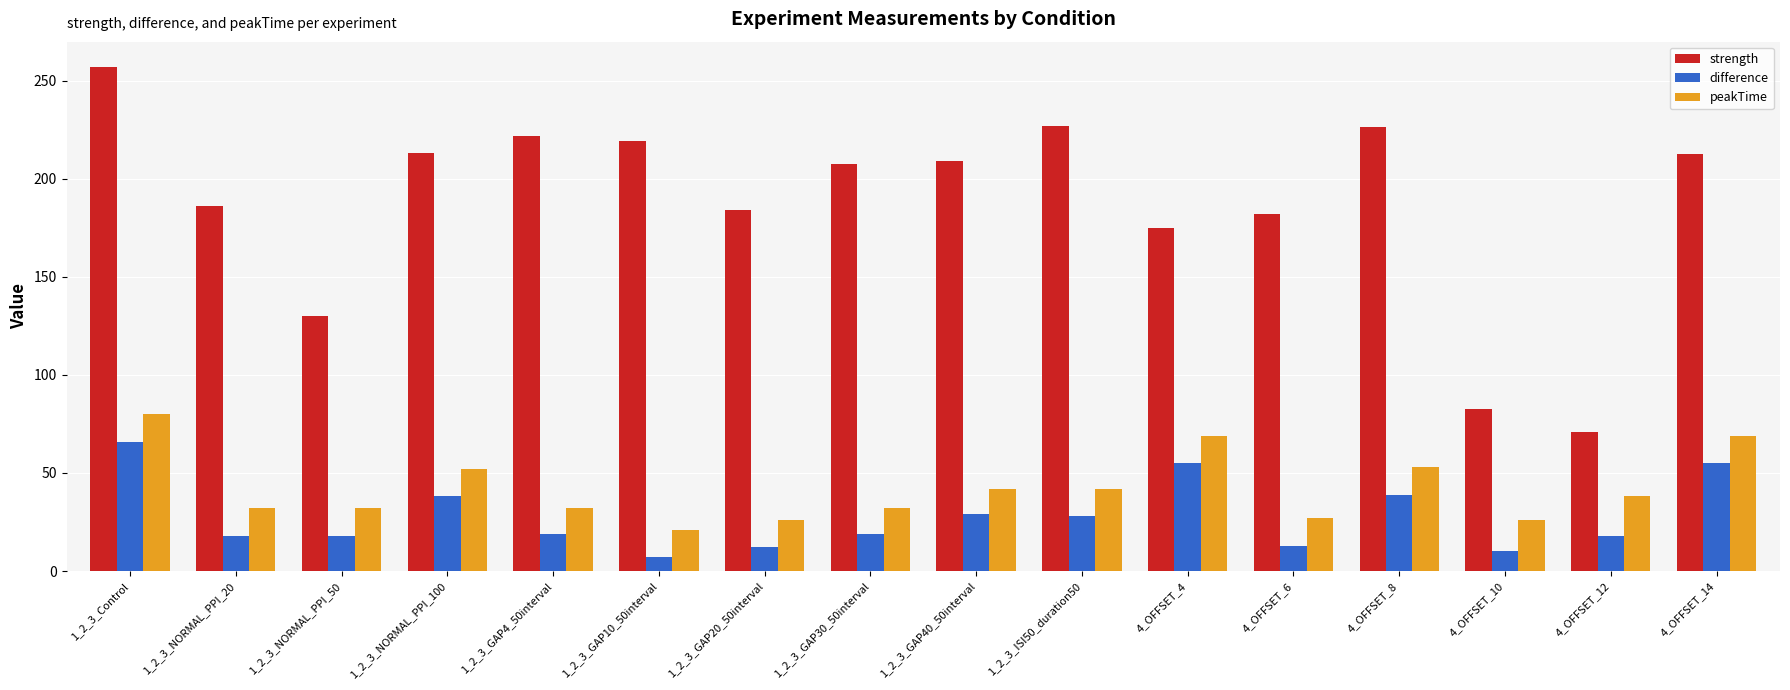

What is the sum of the difference values at 4_OFFSET_4 and 4_OFFSET_12?

73.0